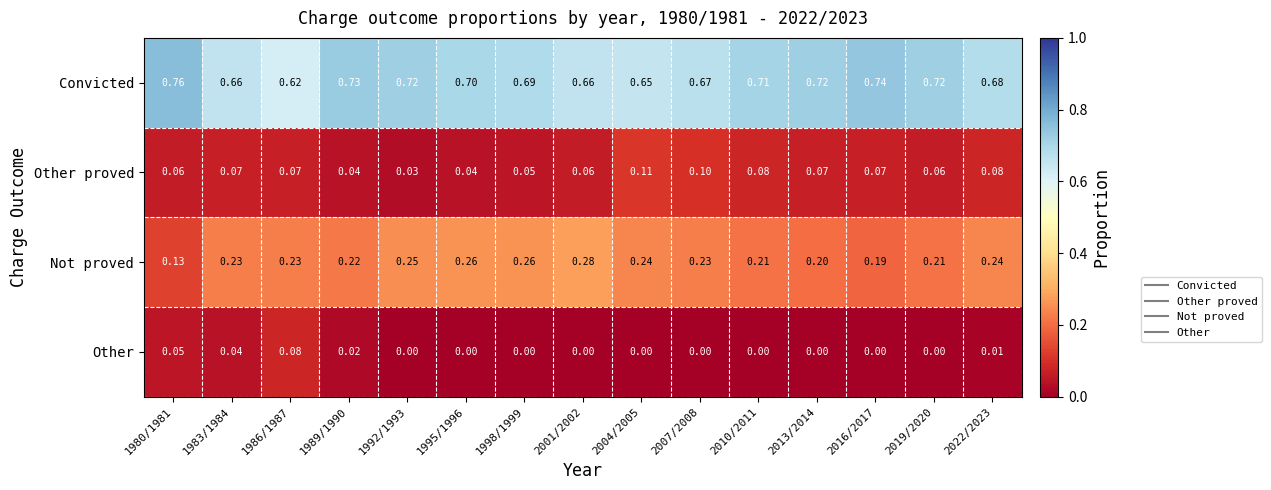

Which series has the largest total across all categories?

Convicted